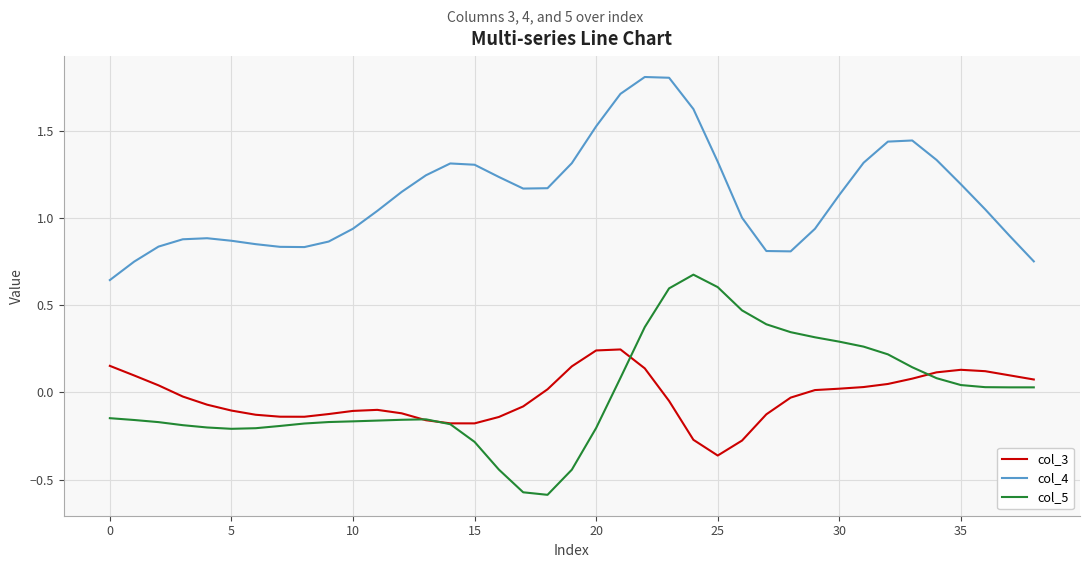

True or false: col_5 has more than 1 points higher than both neighbors.

True